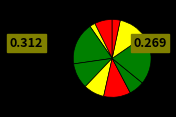

How many segments does this pie chart have?

10